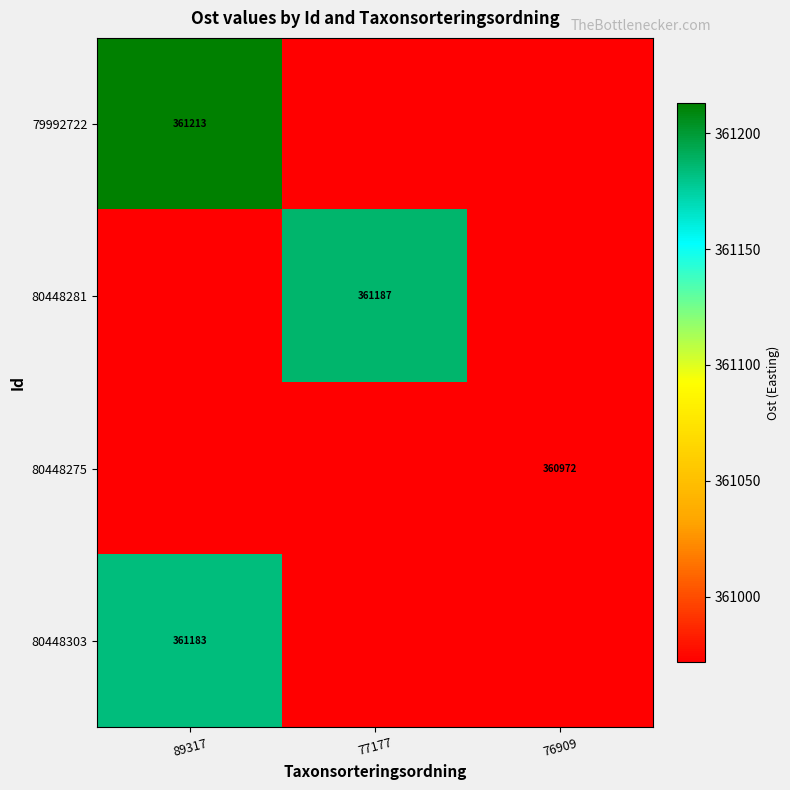

Rank the categories by 80448281 value from lowest to highest.

89317, 76909, 77177